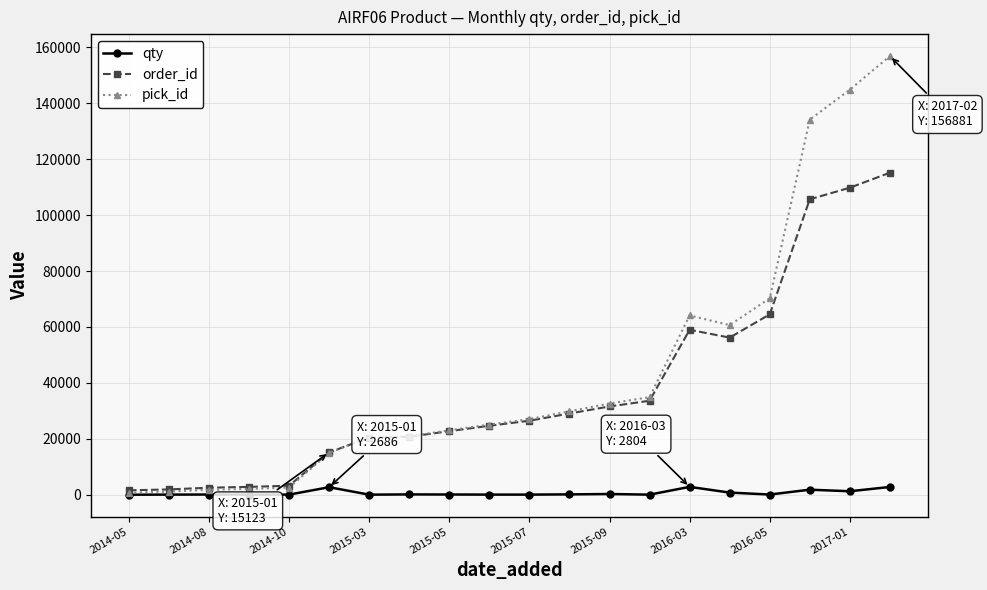

Which series has the largest range (max minus min)?

pick_id